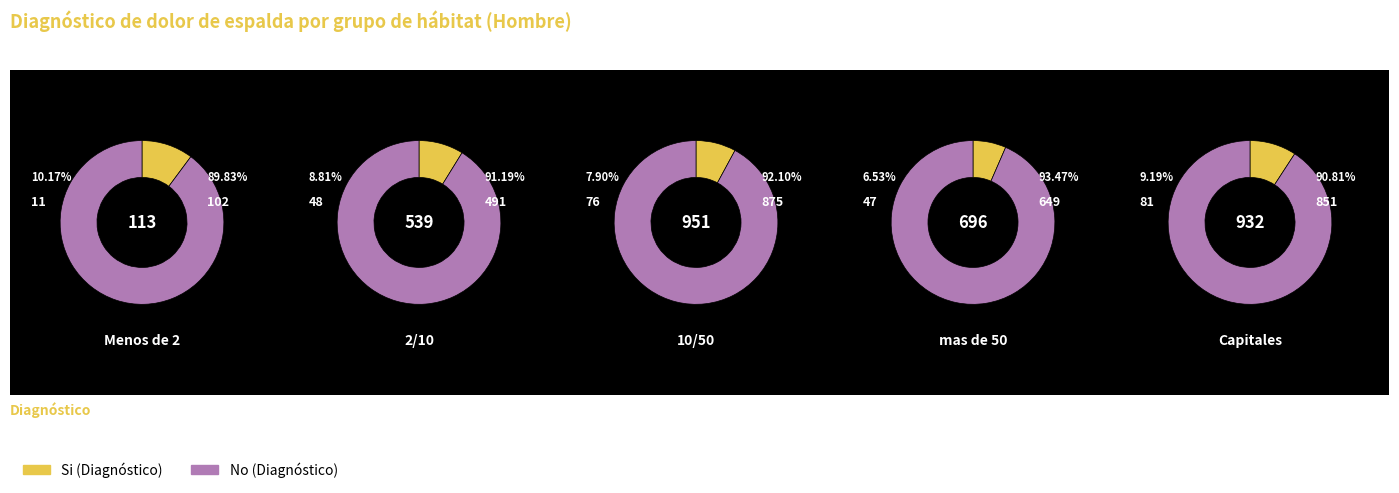

To the nearest percent, what percentage of the pie is Menos de 2?

3%